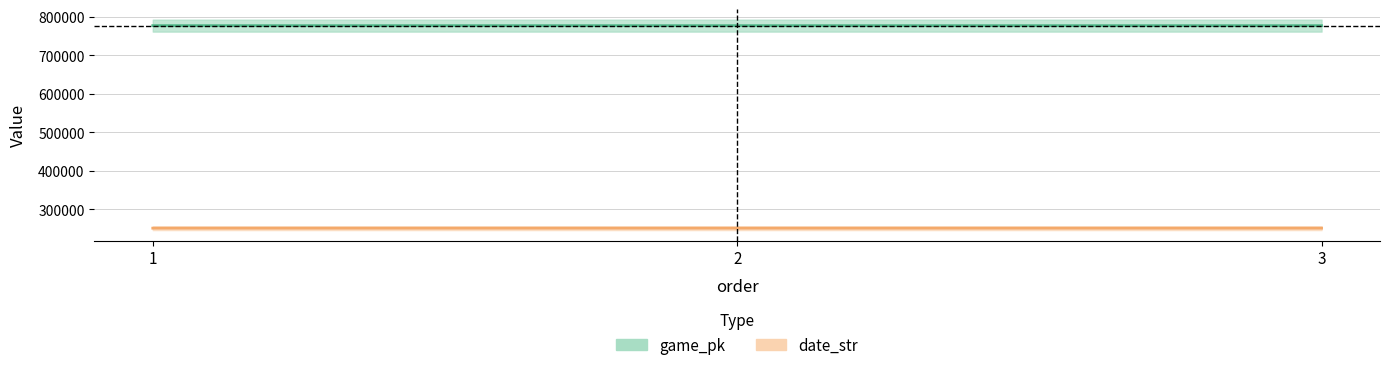

Which series changed the most between 1 and 3?

game_pk